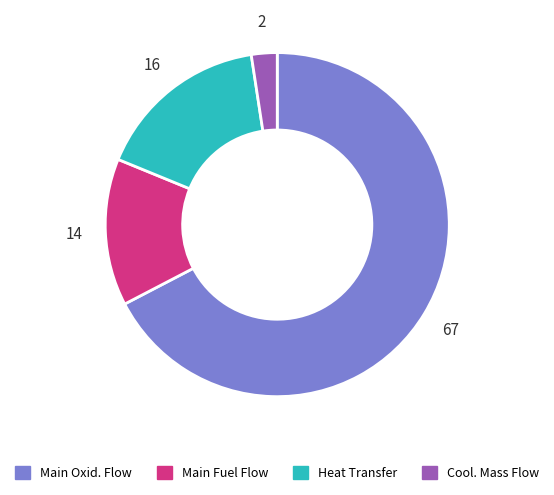

Does any single category account for the majority?

Yes